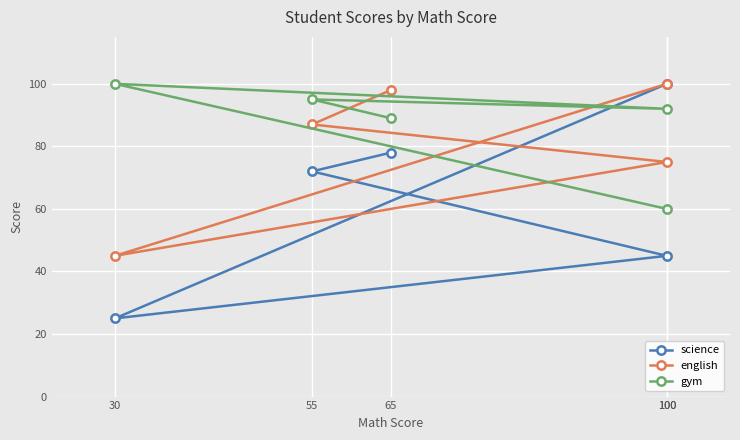

True or false: gym and english cross at least once.

True